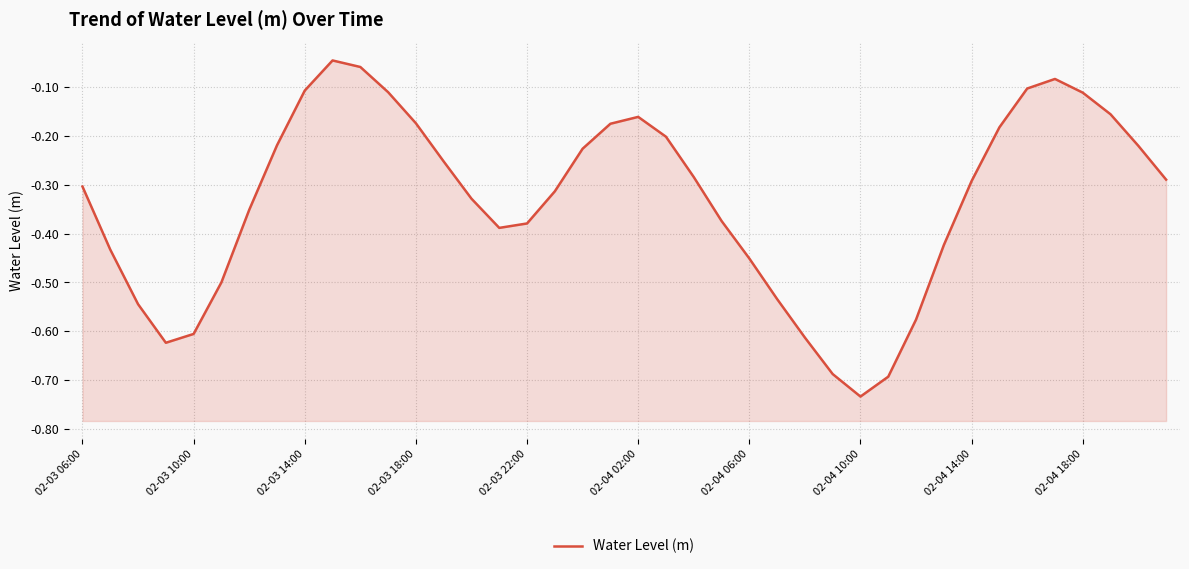

How many points are higher than both their immediate neighbors (excluding endpoints)?

3